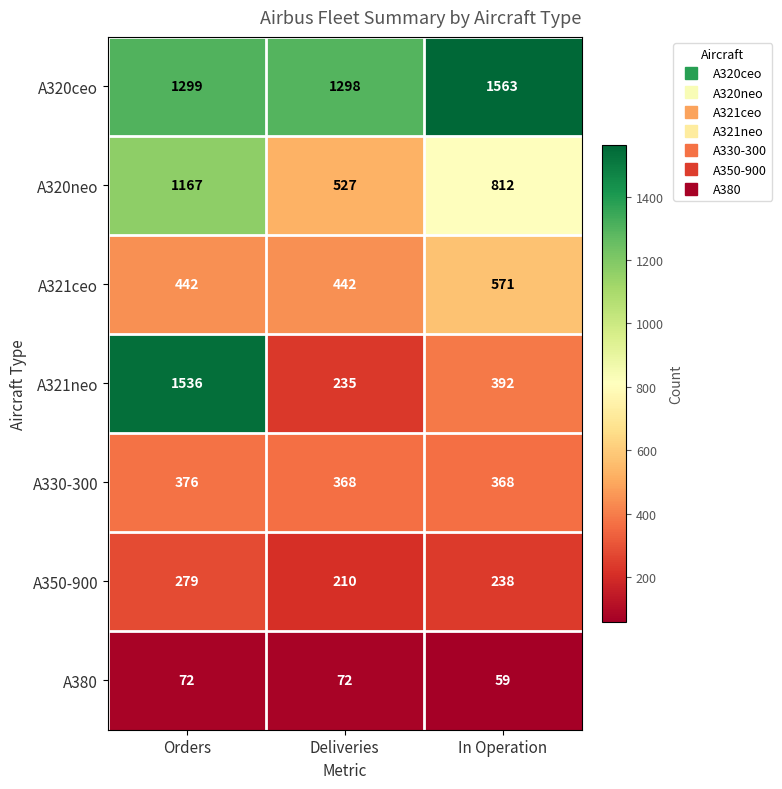

Reading left to right, list all the values displayed in this chart.

A320ceo: Orders=1299	Deliveries=1298	In Operation=1563
A320neo: Orders=1167	Deliveries=527	In Operation=812
A321ceo: Orders=442	Deliveries=442	In Operation=571
A321neo: Orders=1536	Deliveries=235	In Operation=392
A330-300: Orders=376	Deliveries=368	In Operation=368
A350-900: Orders=279	Deliveries=210	In Operation=238
A380: Orders=72	Deliveries=72	In Operation=59